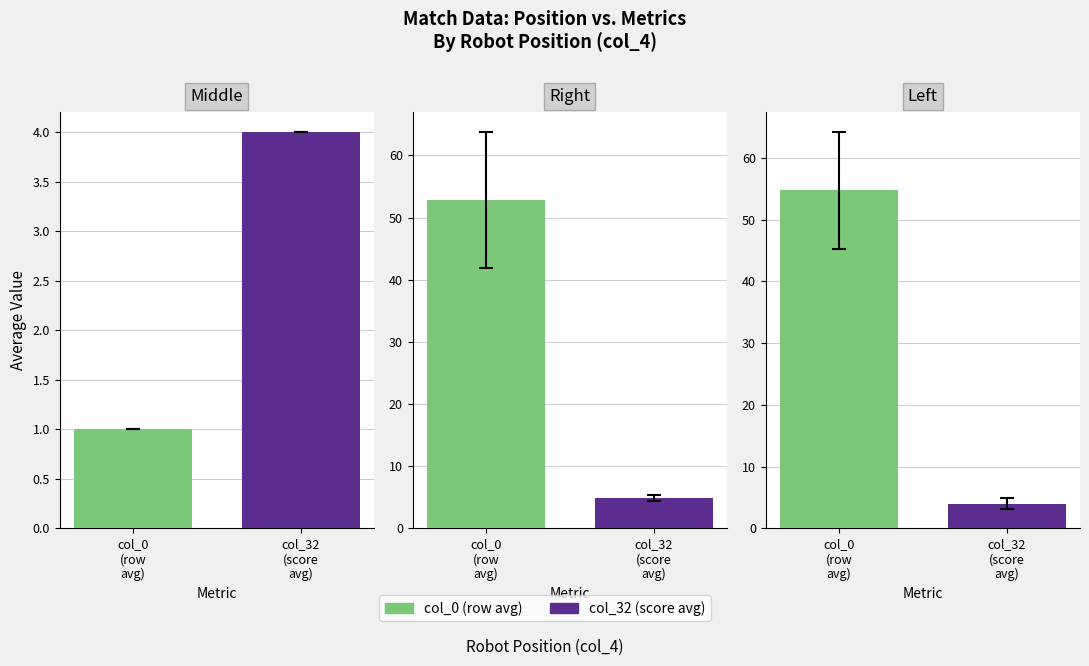

Is it true that col_0 (row index) equals 119 at 10?

False